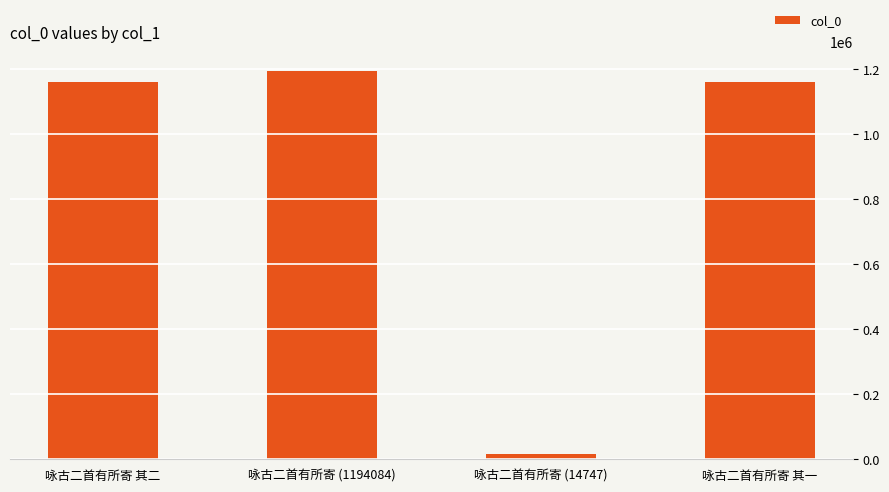

What is the difference between the maximum and second lowest values?

33995